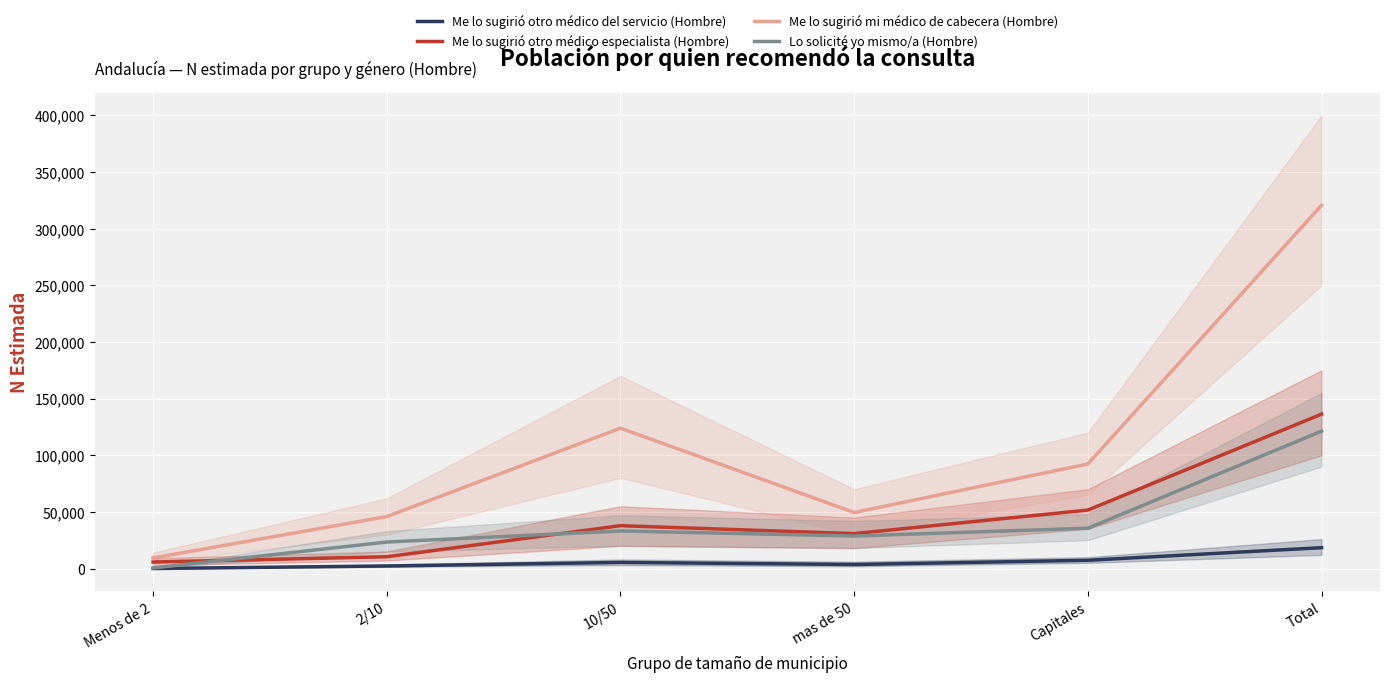

How many data points does each series have?

6